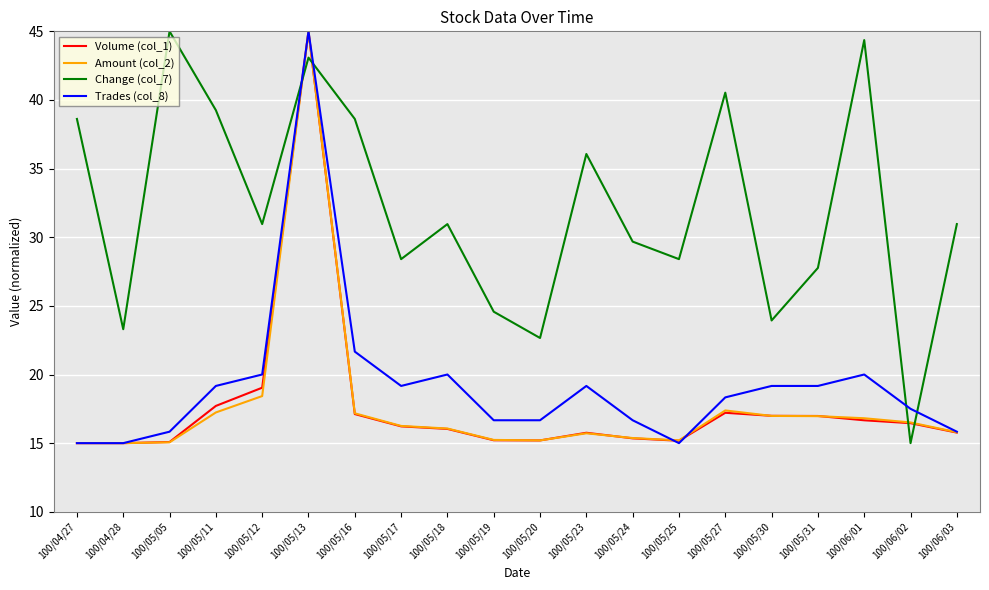

What position from the left is 100/05/11?

4